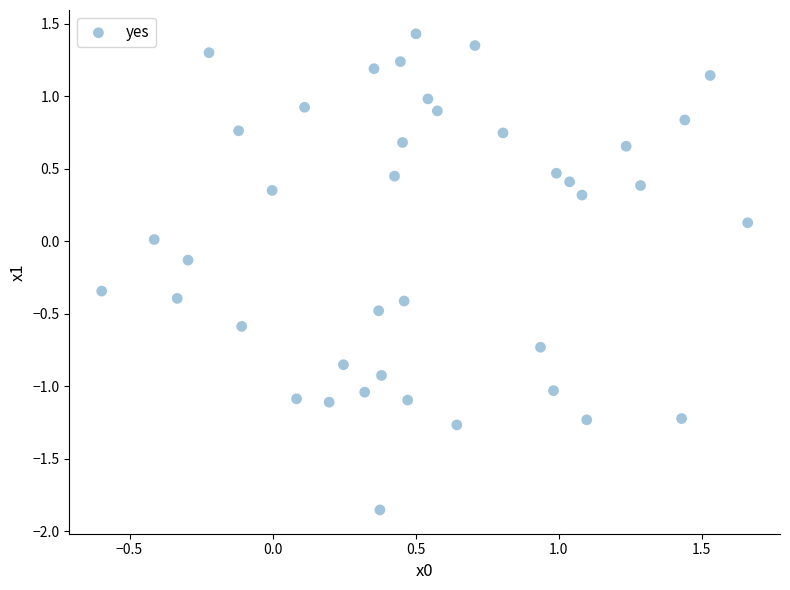

What is the range of Y values (max minus min)?

3.3